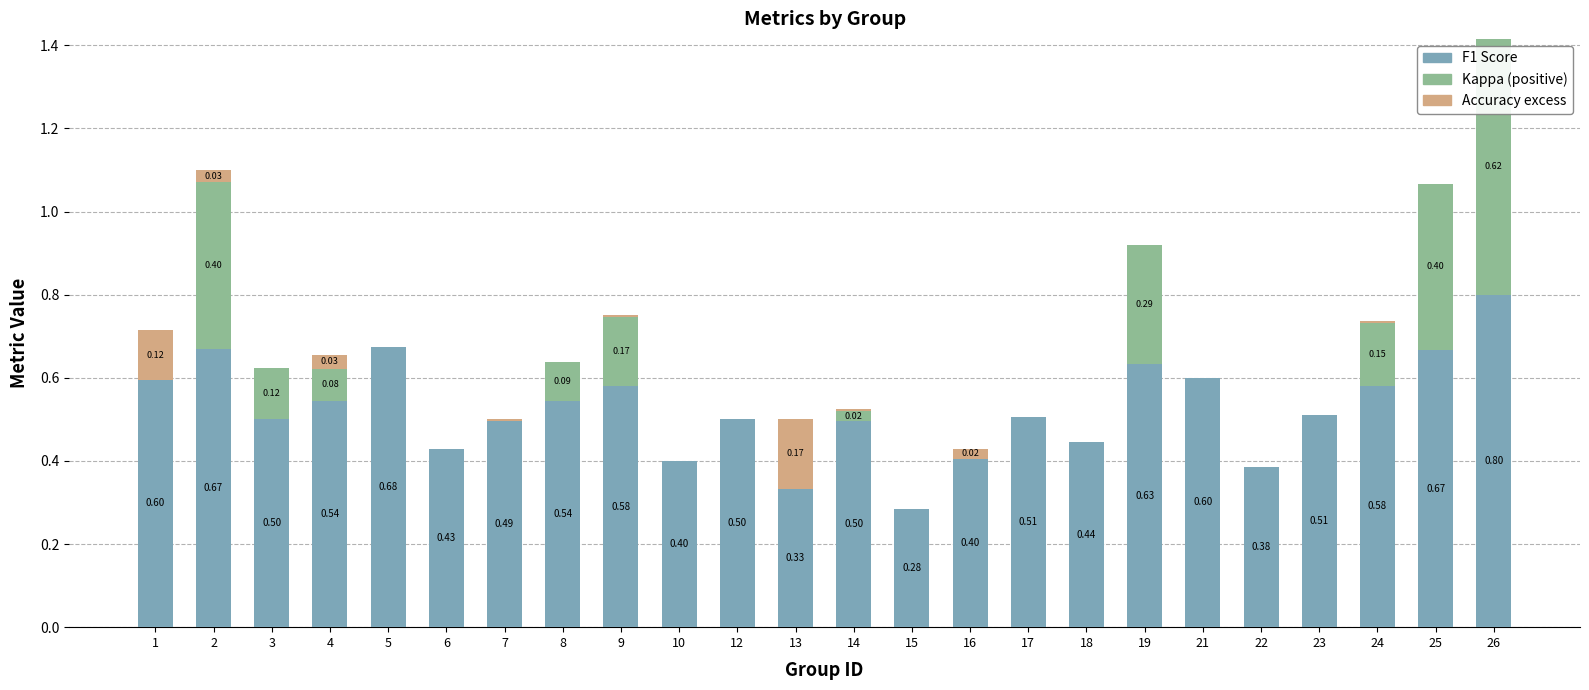

What is the total value across all series at 9?

0.8